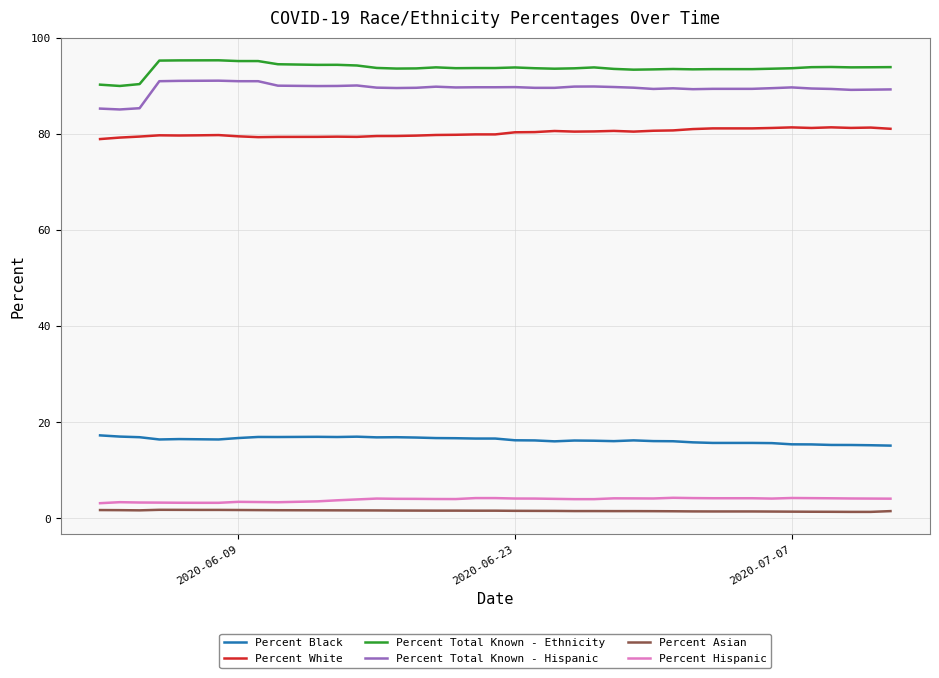

Which series has the largest total across all categories?

Percent Total Known - Ethnicity